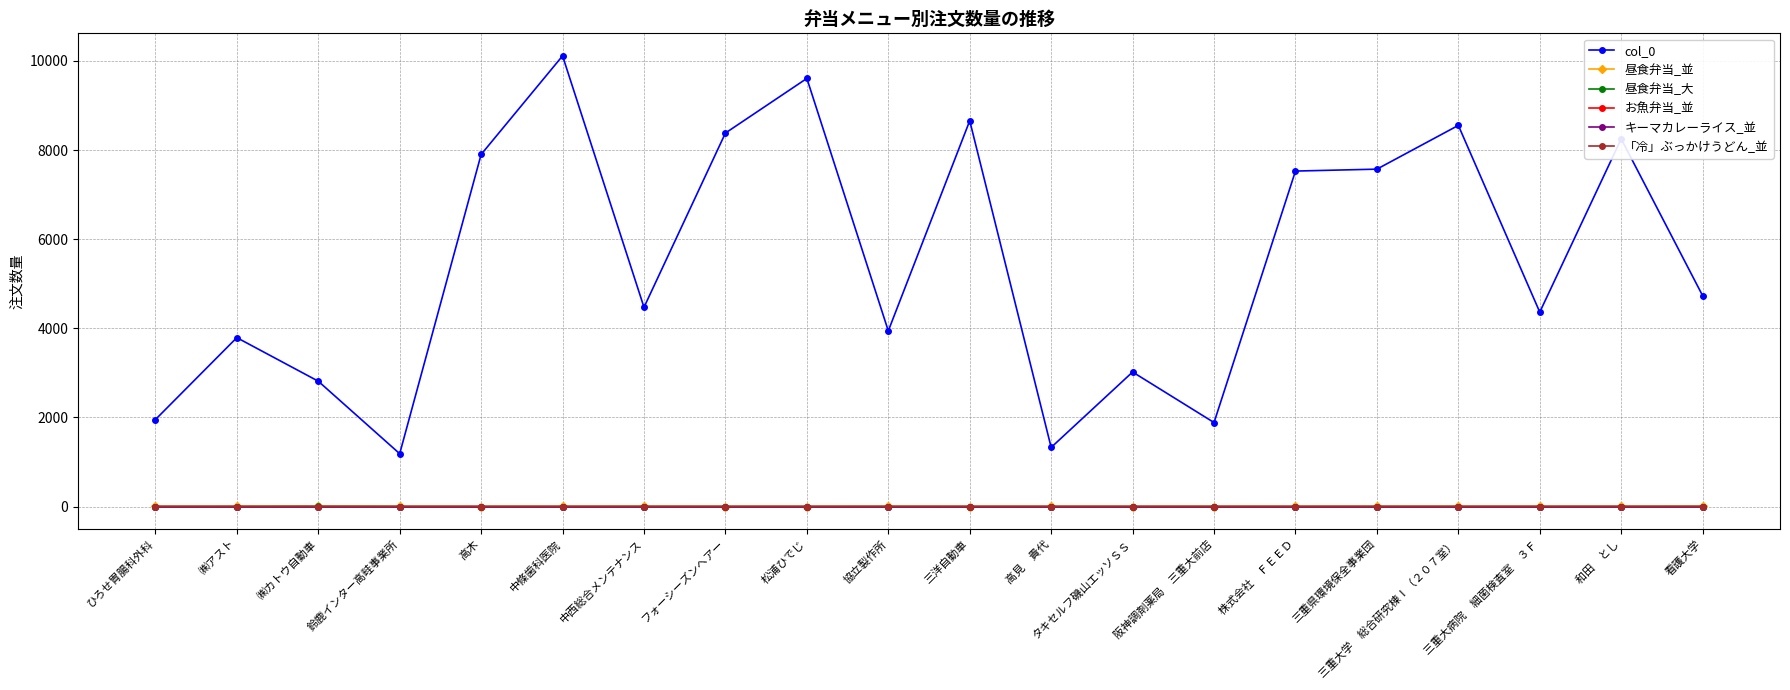

What are all the series names shown in the legend?

col_0, 昼食弁当_並, 昼食弁当_大, お魚弁当_並, キーマカレーライス_並, 「冷」ぶっかけうどん_並